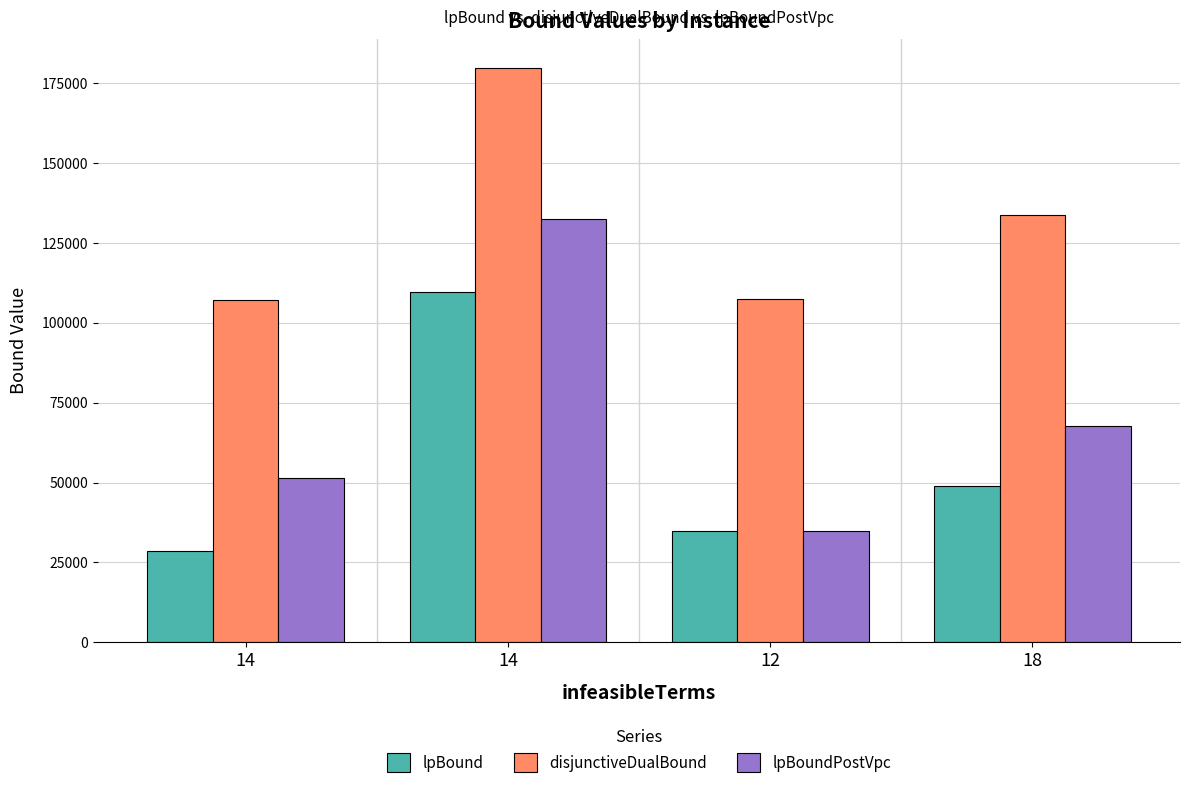

Which series has the widest spread of values?

lpBoundPostVpc